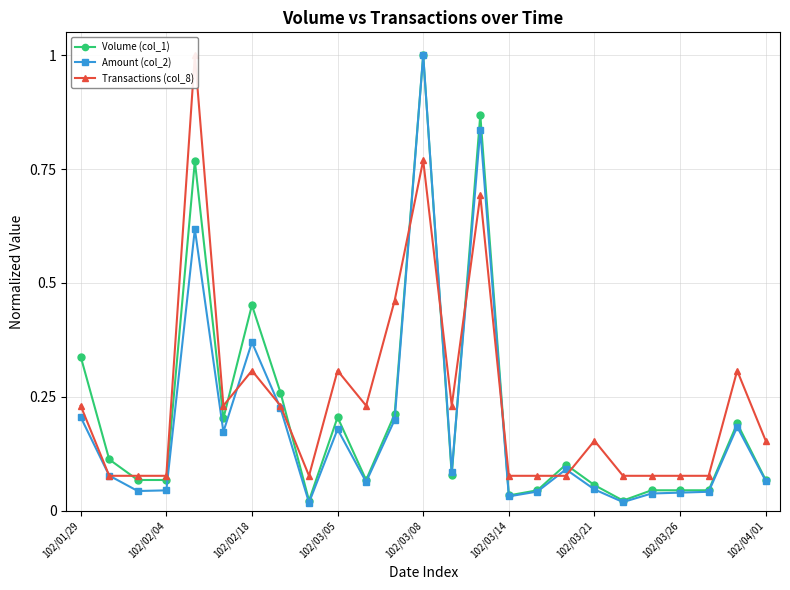

True or false: Amount (col_2) has more than 0 interior local peaks.

True